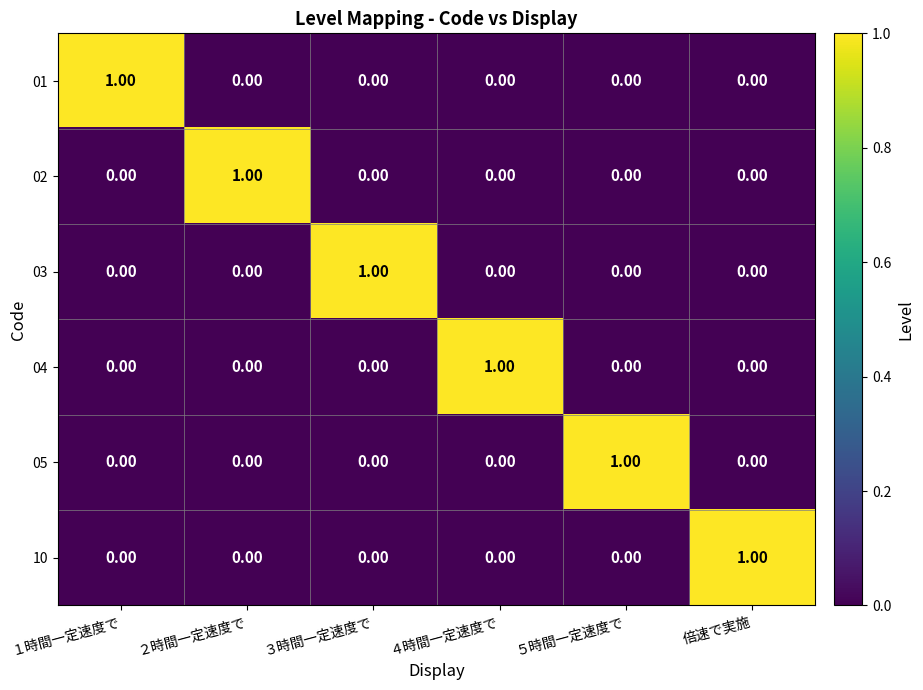

Is the value of 10 at 倍速で実施 greater than the value of 02 at ５時間一定速度で?

Yes